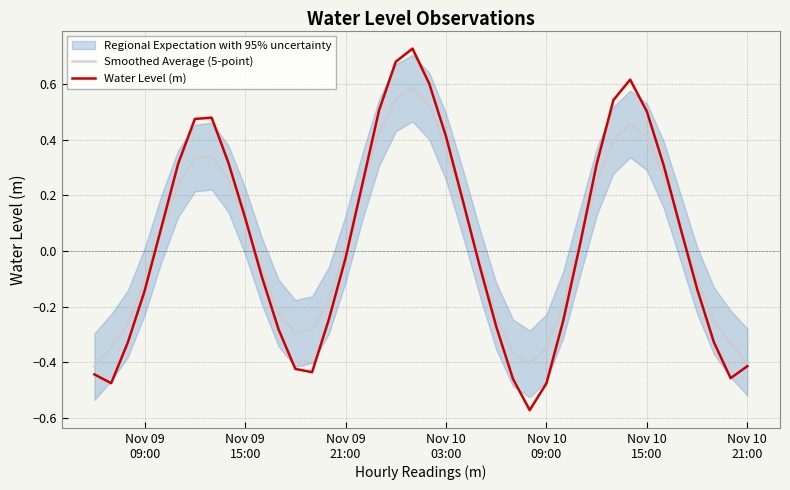

What is the difference between the second highest and minimum values in the Smoothed Average (5-point) series?

1.0